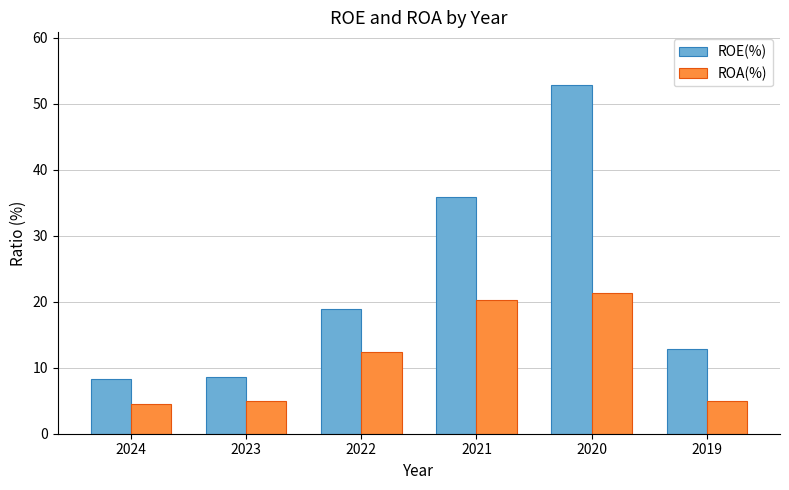

What is the difference between the ROE(%) values at 2021 and 2022?

17.0